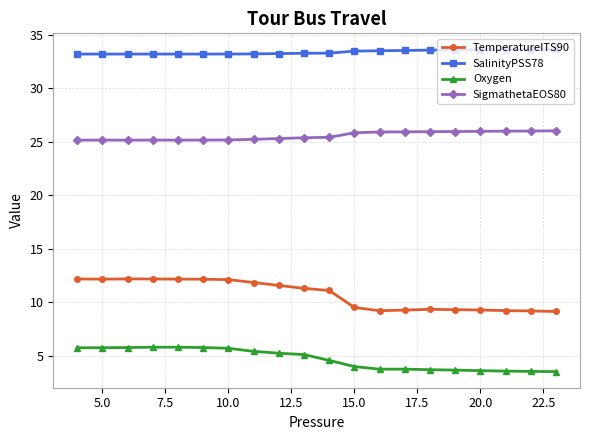

What is the difference between the second highest and minimum values in the SigmathetaEOS80 series?

0.8